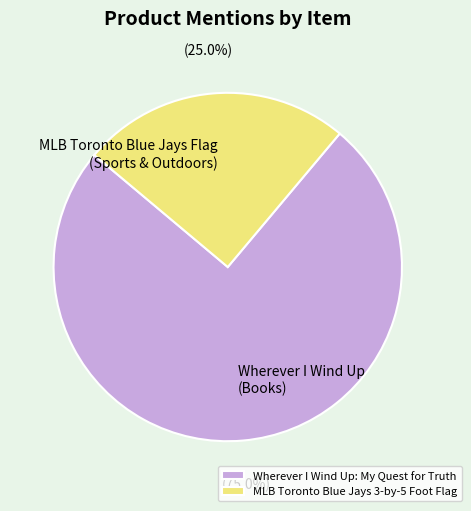

Does Wherever I Wind Up: My Quest for Truth account for over 50% of the chart?

Yes